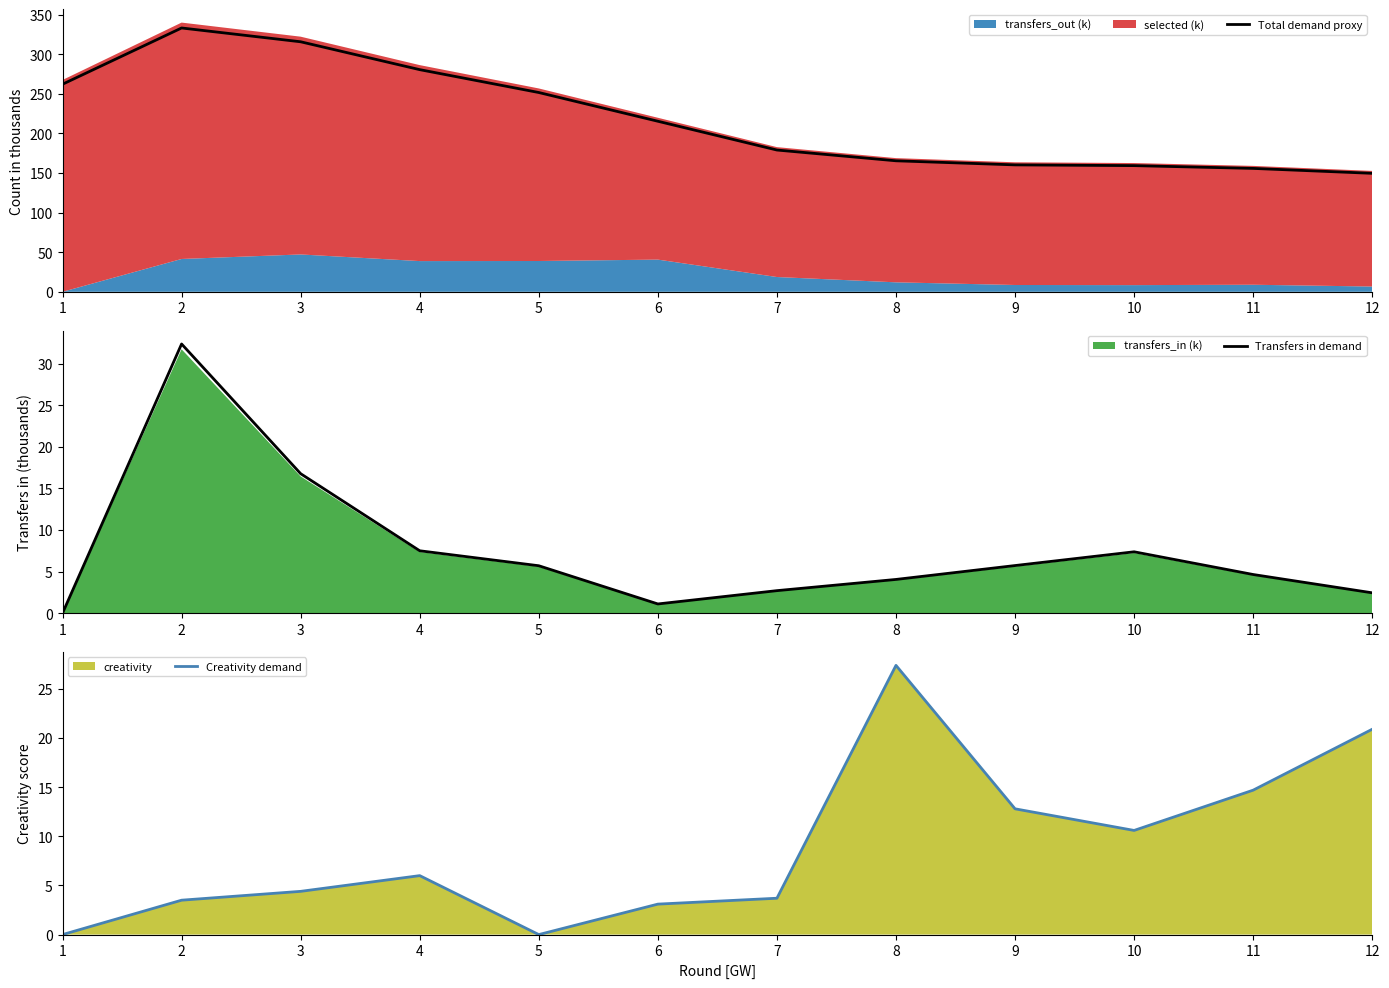

Reading left to right, what are all the values shown in this chart?

Total demand proxy: 1=262.1	2=333.1	3=315.7	4=280.5	5=251.6	6=215.3	7=179.0	8=165.4	9=160.2	10=159.3	11=155.8	12=149.6
Transfers in demand: 1=0.0	2=32.4	3=16.8	4=7.5	5=5.7	6=1.1	7=2.7	8=4.1	9=5.7	10=7.4	11=4.7	12=2.4
Creativity demand: 1=0.0	2=3.5	3=4.4	4=6.0	5=0.0	6=3.1	7=3.7	8=27.4	9=12.8	10=10.6	11=14.7	12=20.9